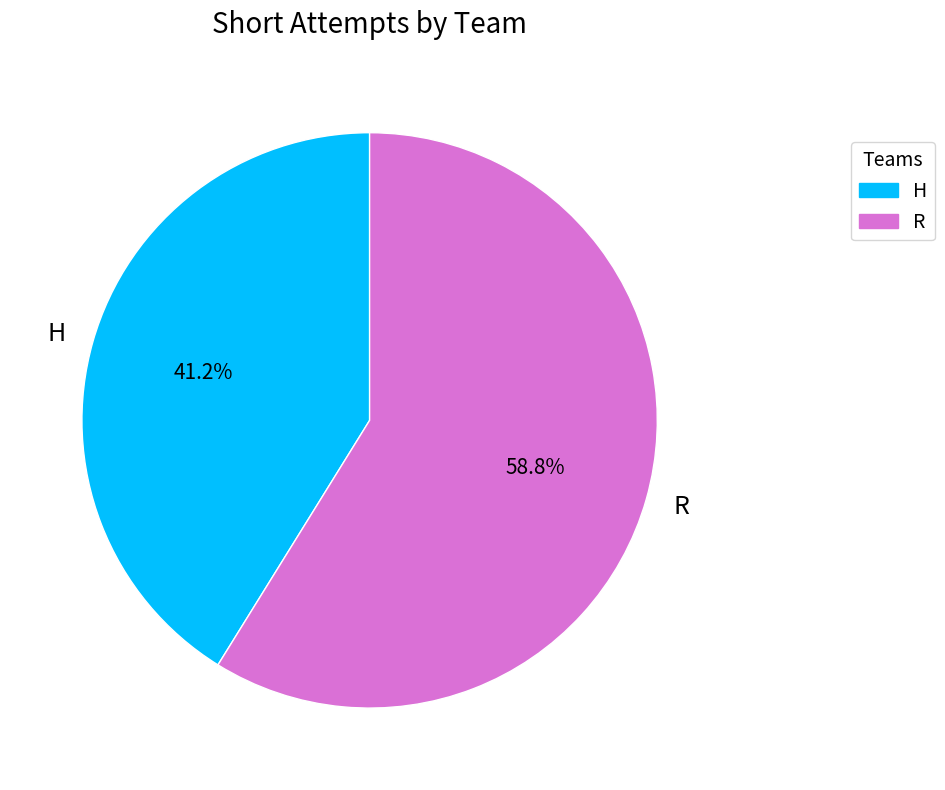

Is the sum of H and R greater than half?

Yes